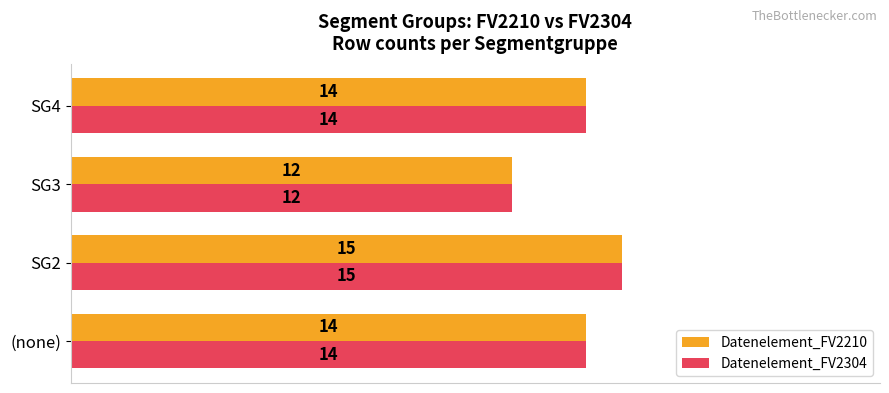

Is it true that Datenelement_FV2304 equals 14 at (none)?

True